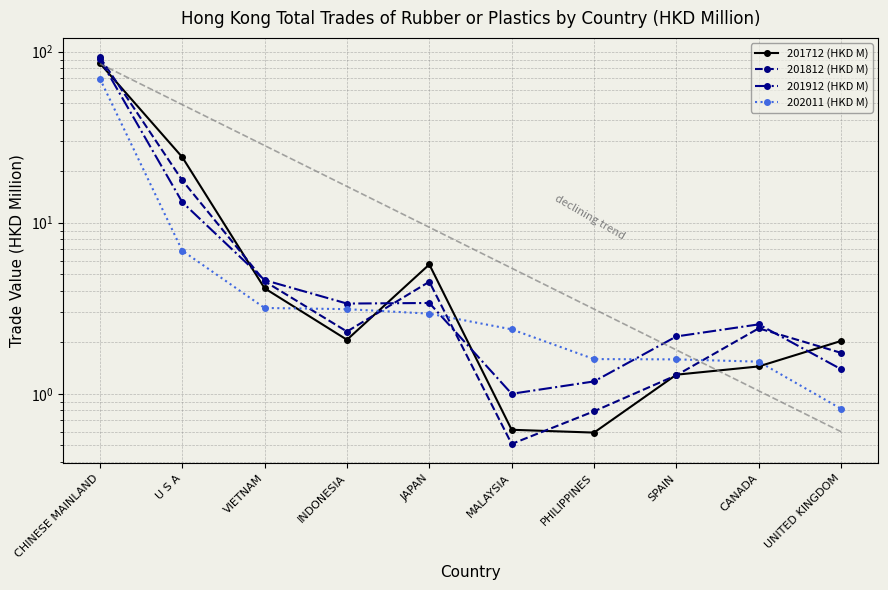

What is the difference between the maximum and second lowest values in the 201912 (HKD M) series?

89.3